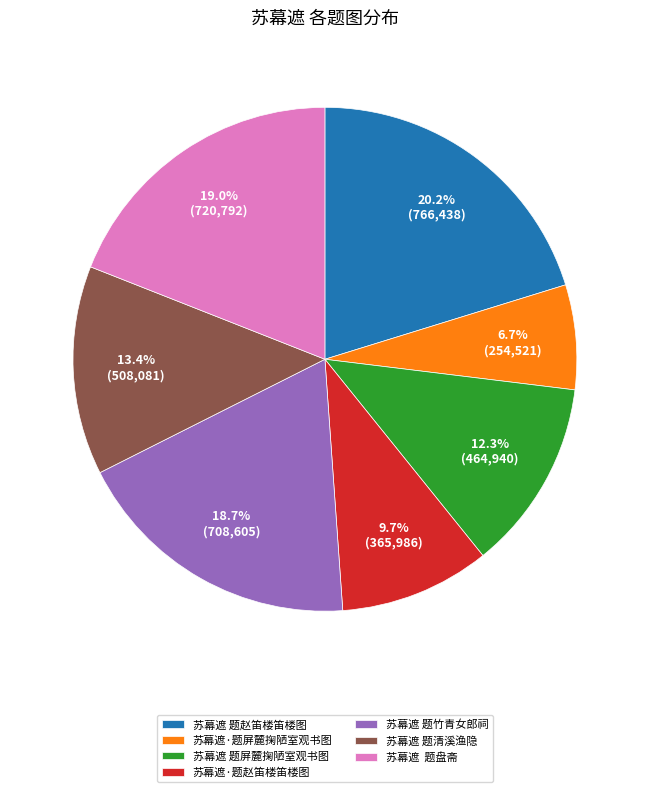

Which slice is the smallest?

苏幕遮·题屏麓掬陋室观书图